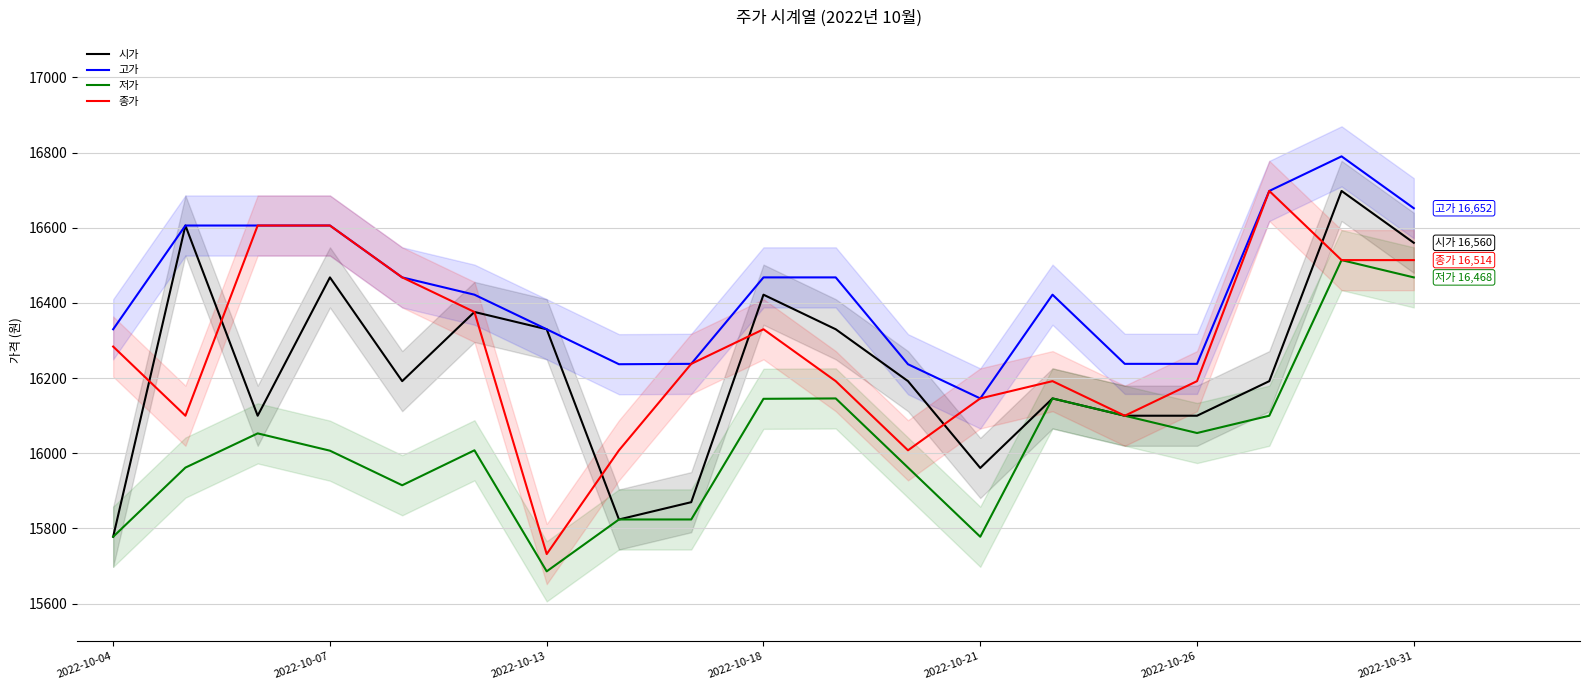

What is the total value across all series at 14?

64538